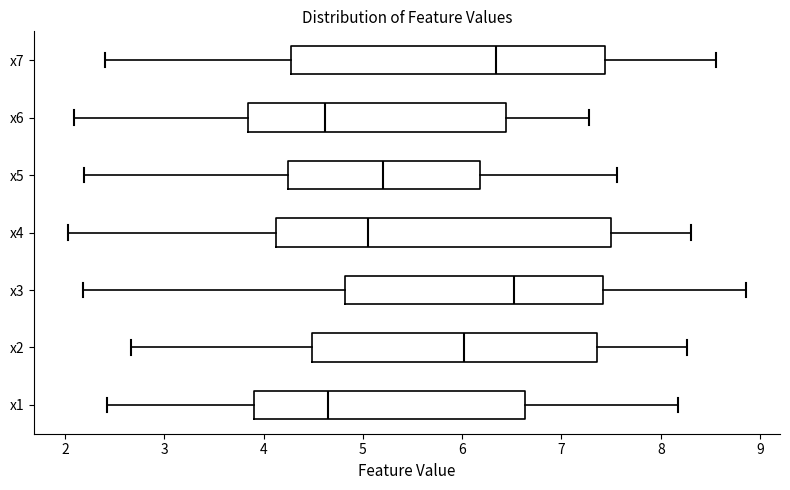

Comparing the boxes themselves (not the whiskers), which one is the widest?

x4